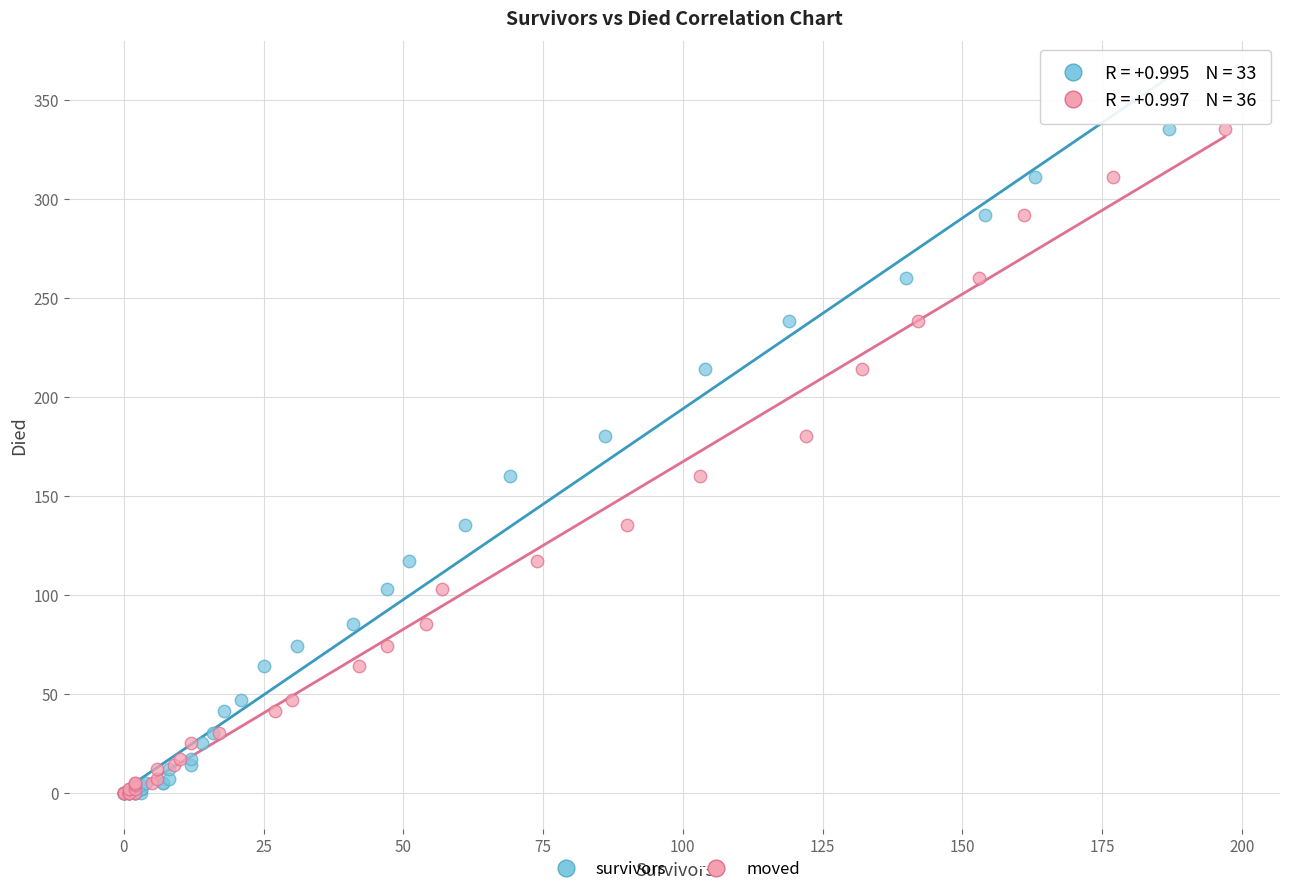

What are all the series names shown in the legend?

survivors, moved